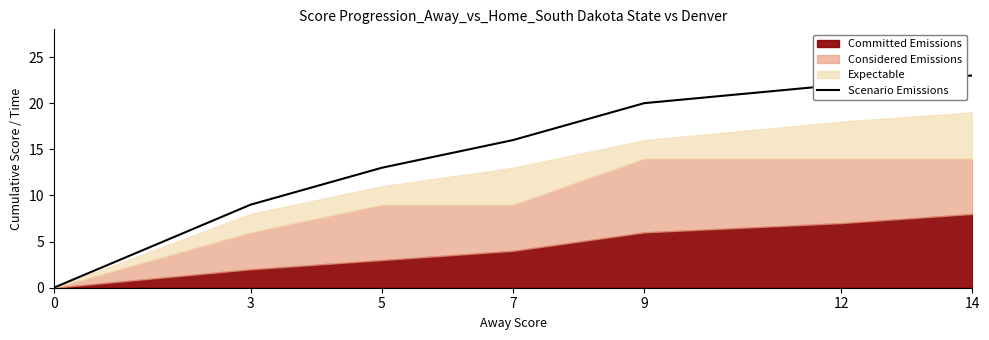

List the labels in order of Scenario Emissions value, largest first.

14, 12, 9, 7, 5, 3, 0